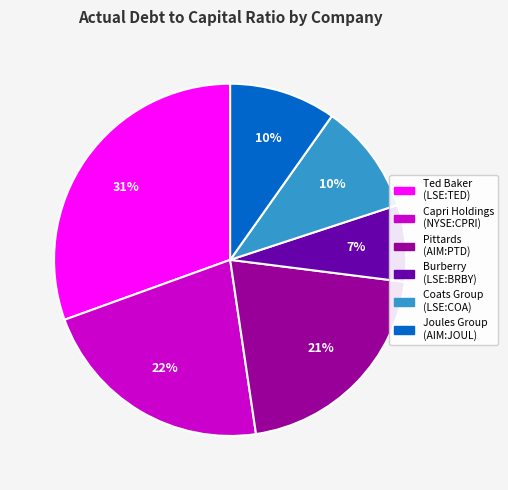

Does any single category account for the majority?

No